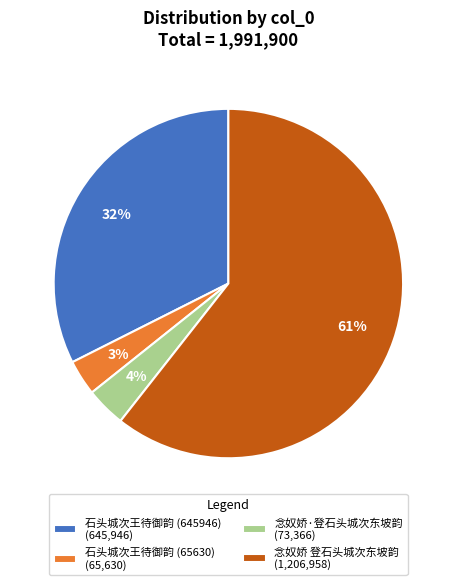

Count the number of slices in the pie.

4